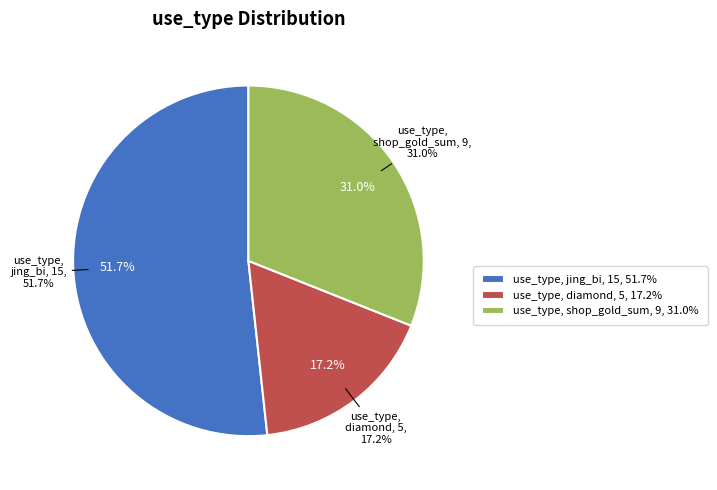

True or false: jing_bi accounts for 45% of the total.

False